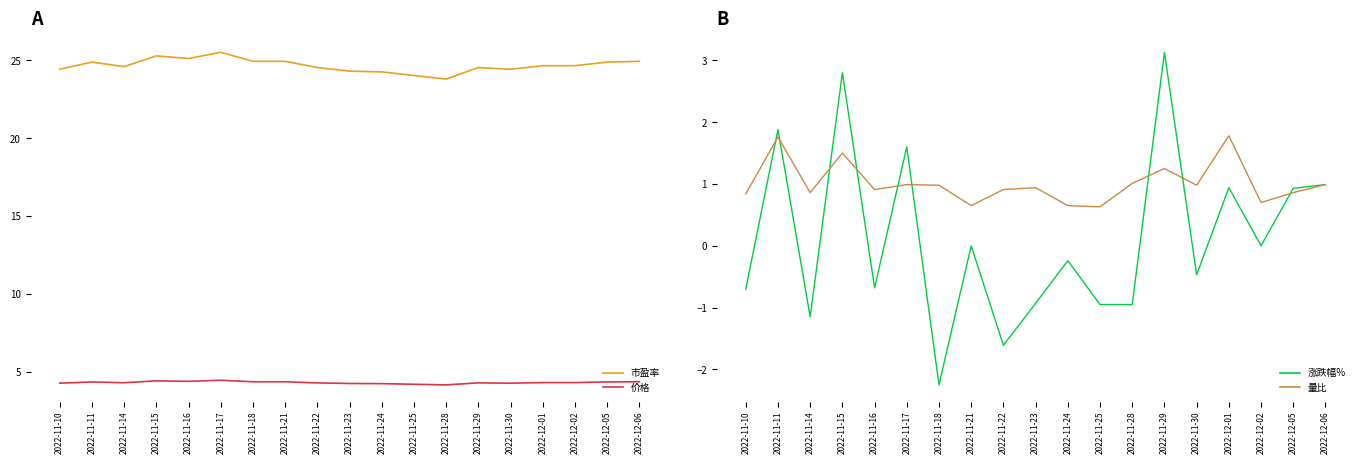

Where does the 市盈率 series first go above 24?

2022-11-10